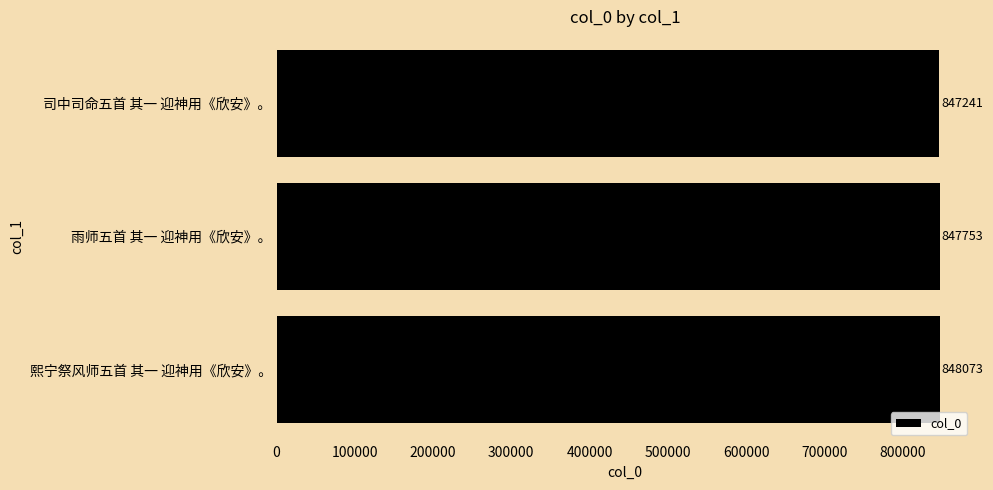

What is the difference between the maximum and minimum values?

832